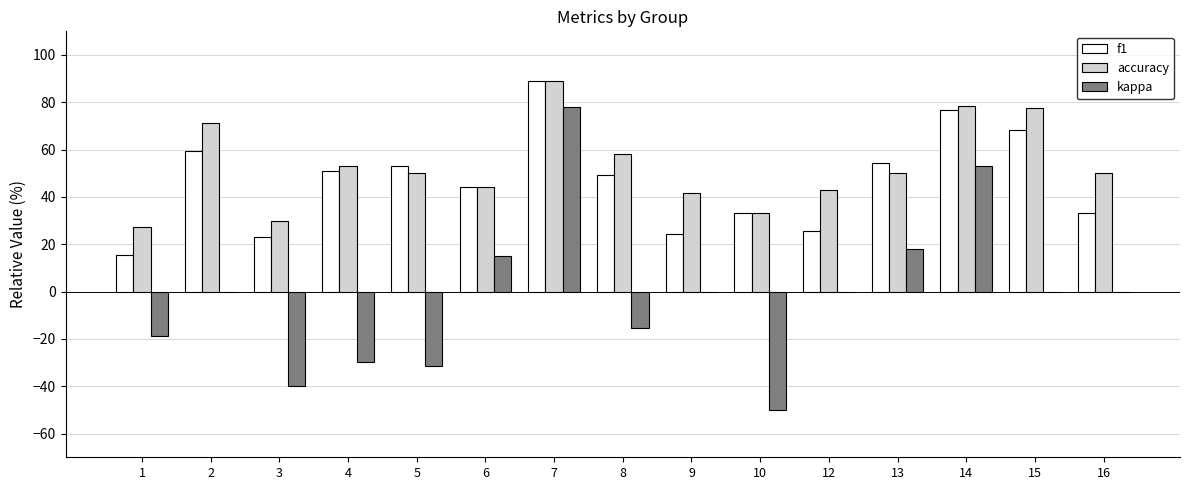

The value of kappa at 15 is 49.5. True or false?

False